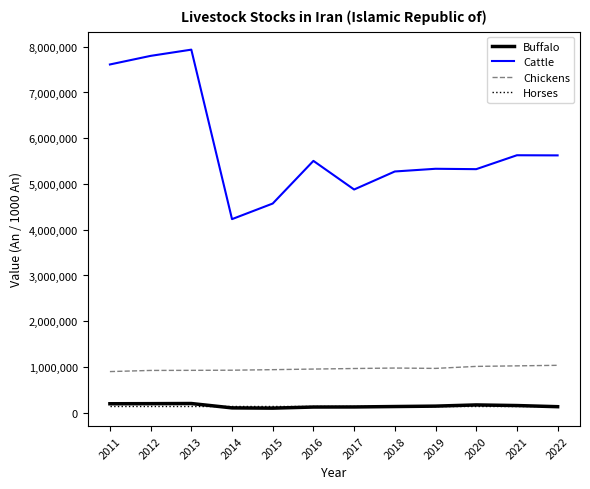

What is the minimum value for Cattle?

4231993